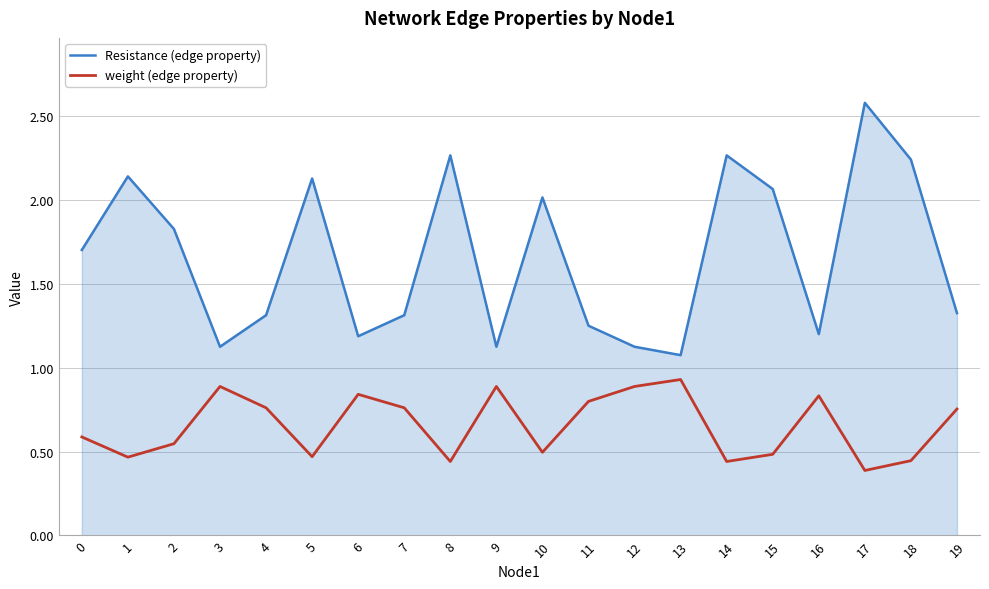

True or false: weight (edge property) and Resistance (edge property) intersect in this chart.

False